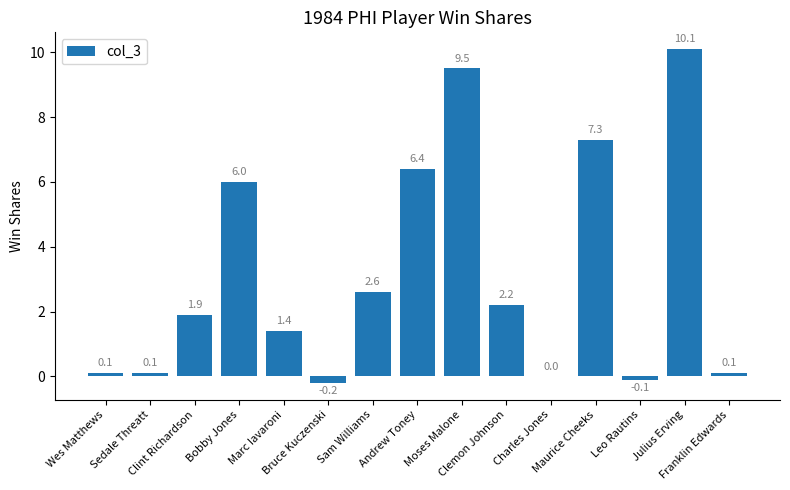

What is the sum of all values?

47.4